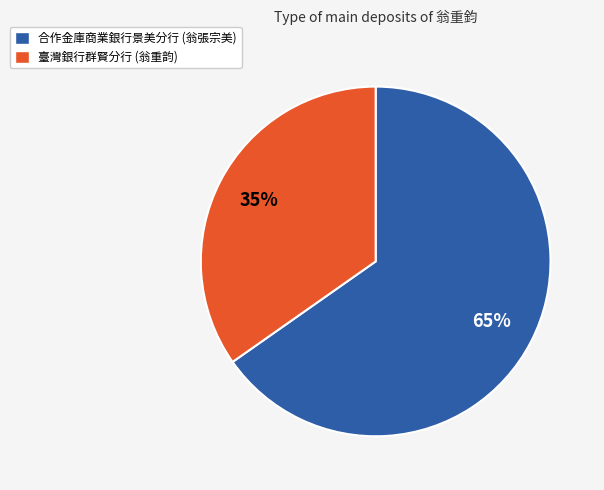

Is there any slice that represents more than half of the pie?

Yes